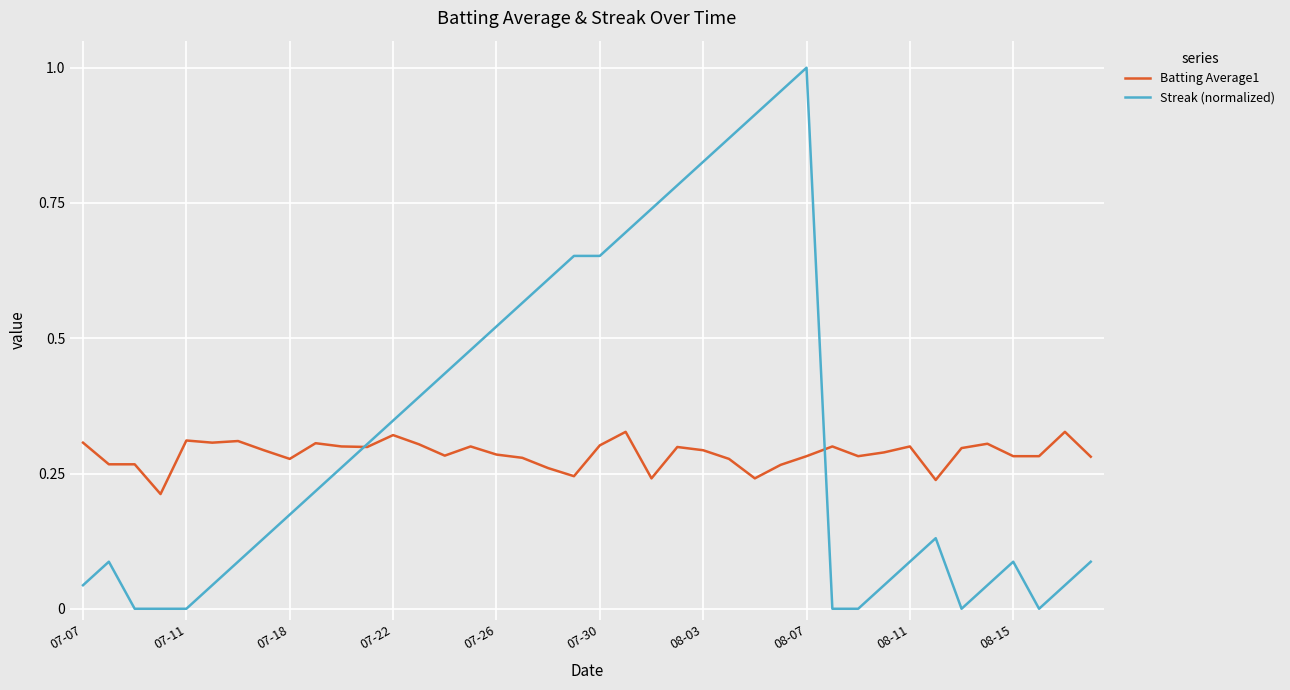

Rank the series by their average value, from highest to lowest.

Streak (normalized), Batting Average1